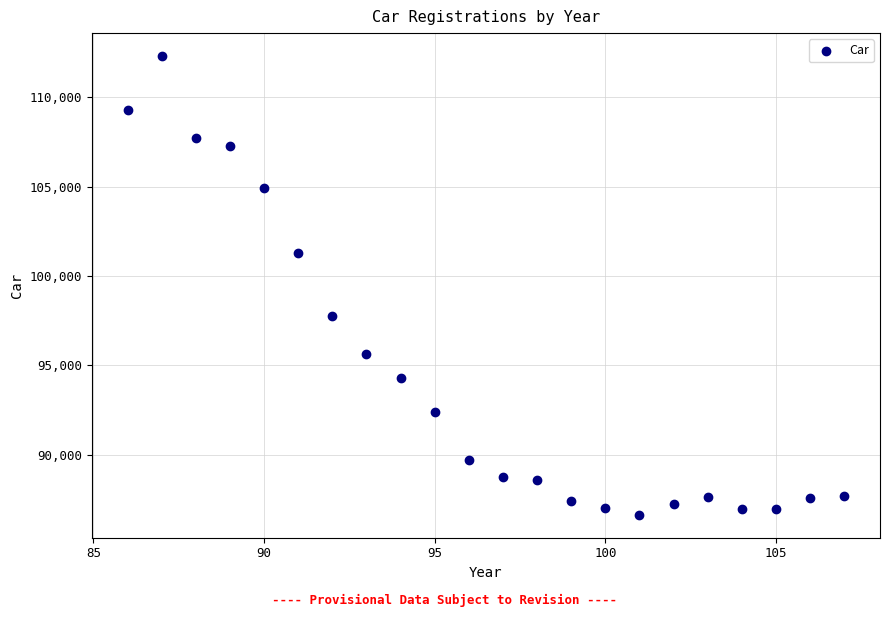

What is the range of X values (max minus min)?

21